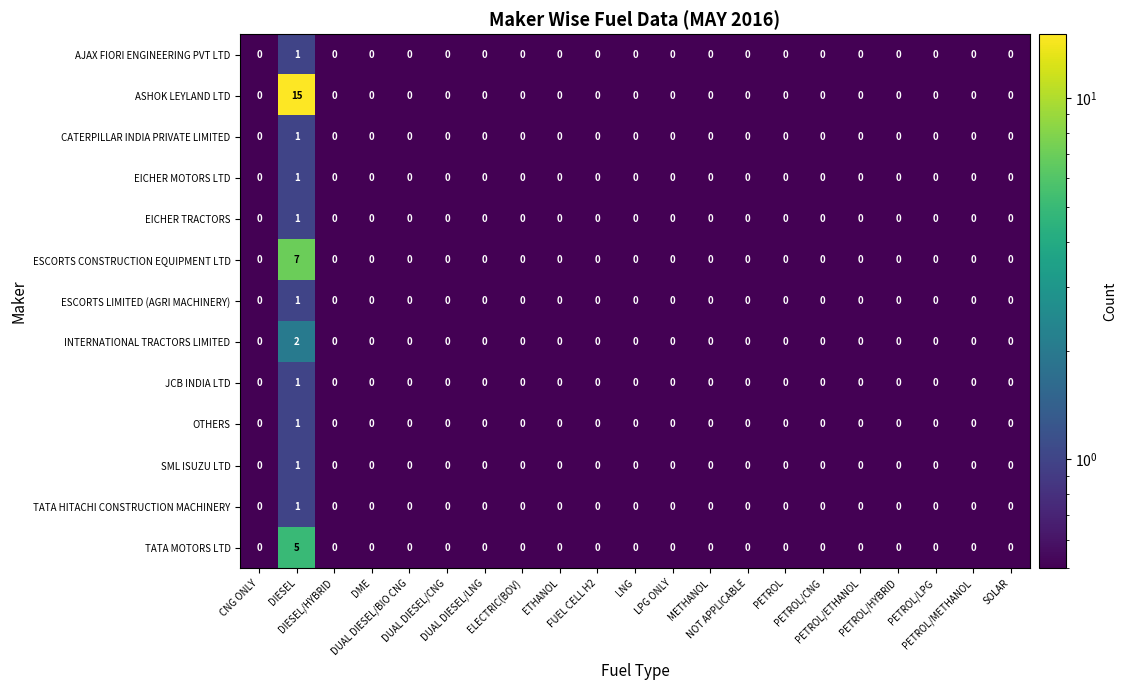

Which series has the largest total across all categories?

ASHOK LEYLAND LTD